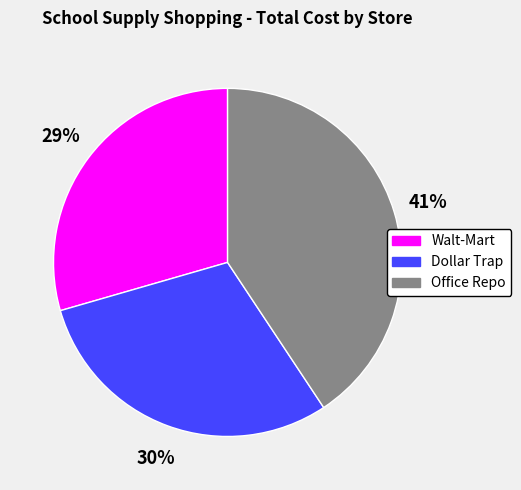

To the nearest percent, what percentage of the pie is Walt-Mart?

29%